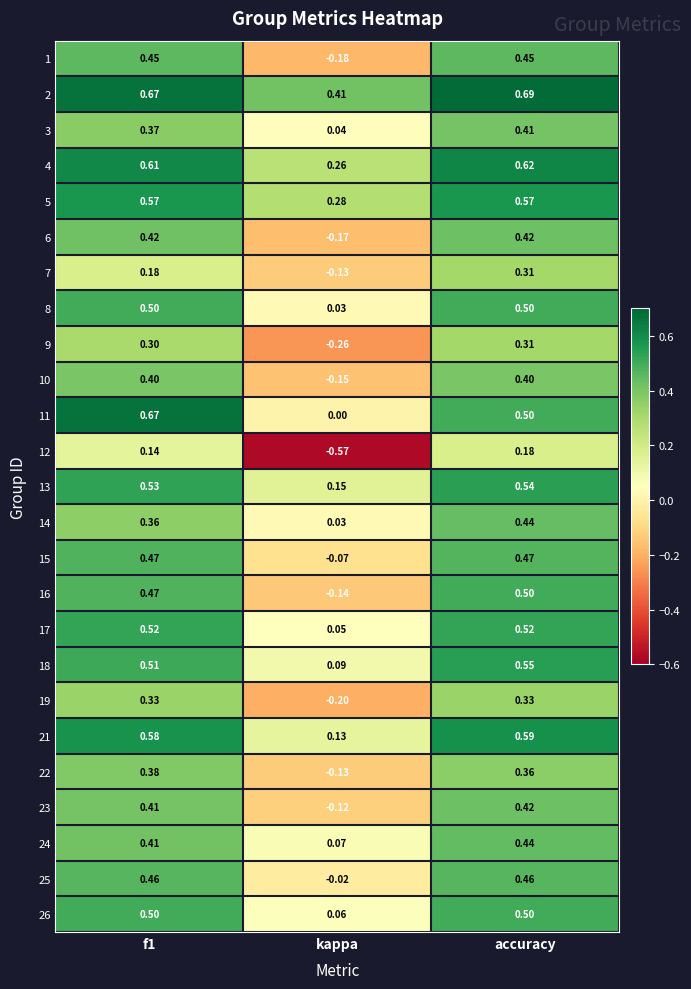

At which label does 2 reach its minimum?

kappa